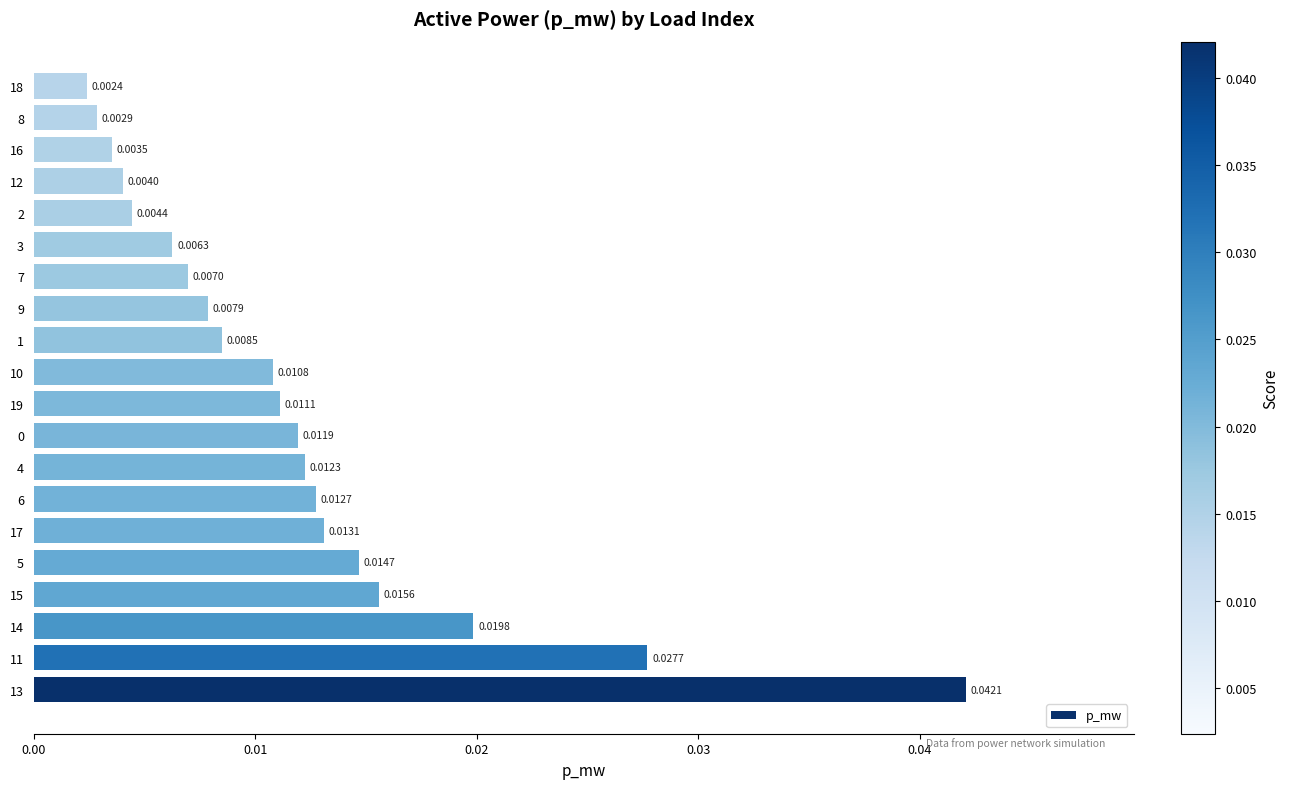

How many series are shown in this chart?

1